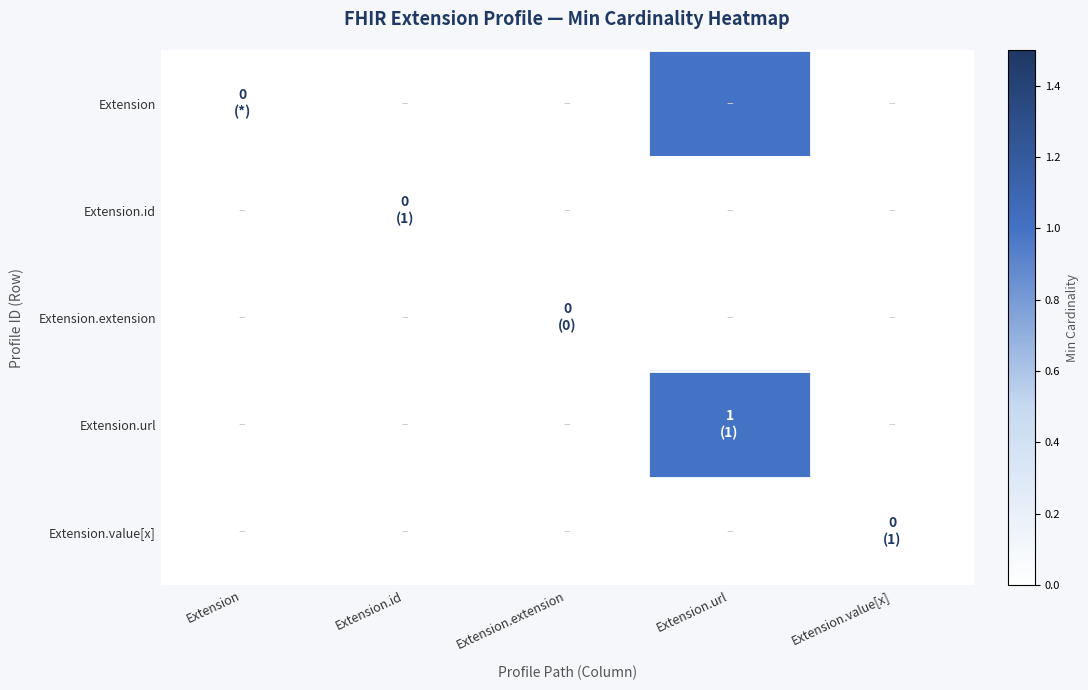

Reading right to left, transcribe all the data shown in this chart.

Extension: Extension.value[x]=0	Extension.url=1	Extension.extension=0	Extension.id=0	Extension=0
Extension.id: Extension.value[x]=0	Extension.url=0	Extension.extension=0	Extension.id=0	Extension=0
Extension.extension: Extension.value[x]=0	Extension.url=0	Extension.extension=0	Extension.id=0	Extension=0
Extension.url: Extension.value[x]=0	Extension.url=1	Extension.extension=0	Extension.id=0	Extension=0
Extension.value[x]: Extension.value[x]=0	Extension.url=0	Extension.extension=0	Extension.id=0	Extension=0